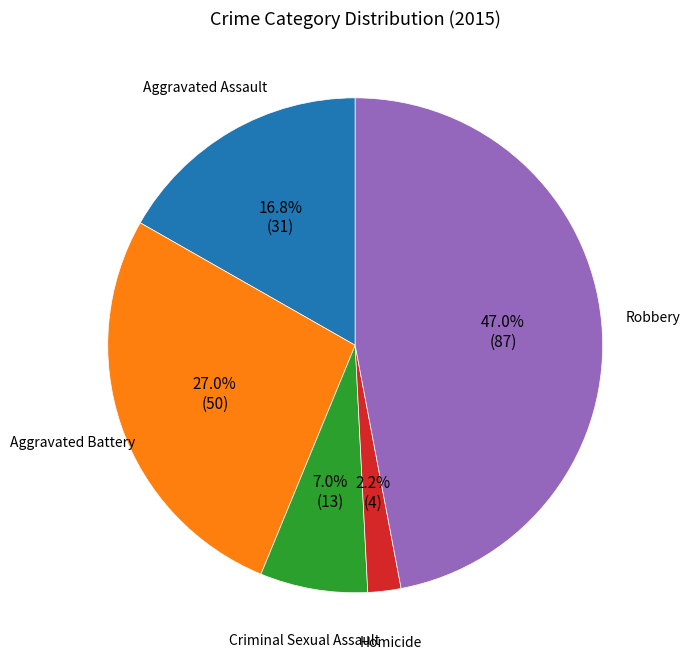

Between Homicide and Criminal Sexual Assault, which is larger?

Criminal Sexual Assault